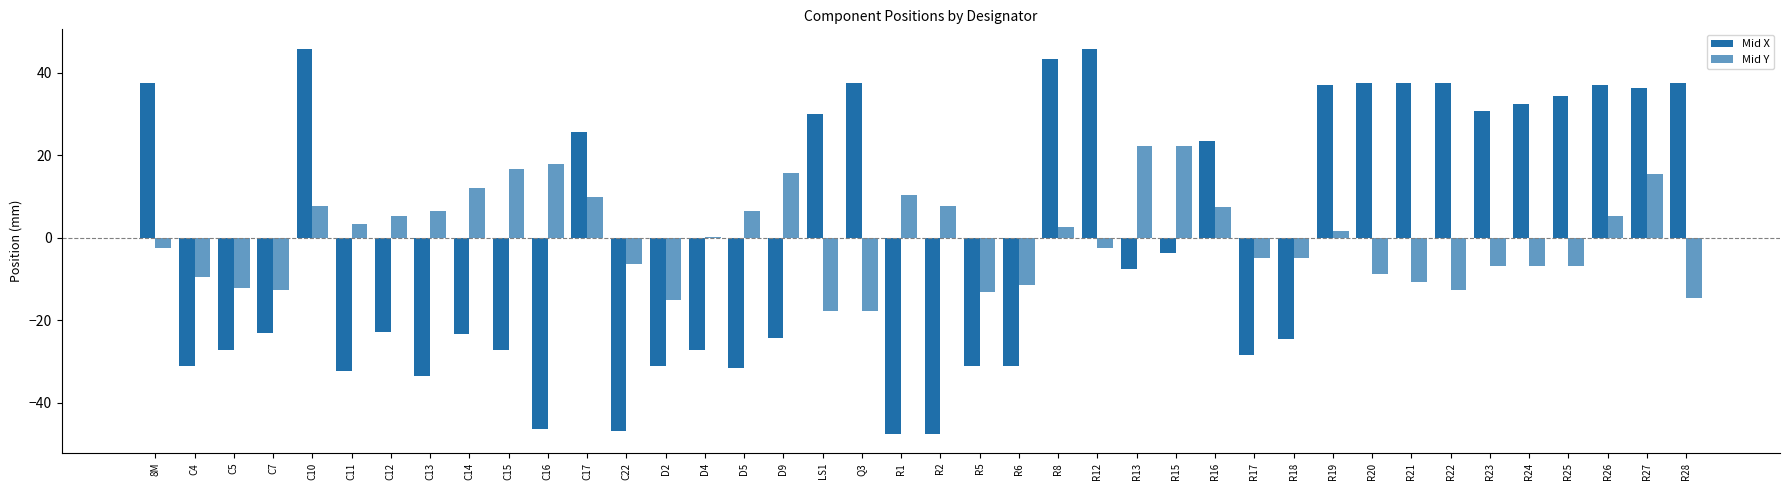

Are the bars horizontal?

No